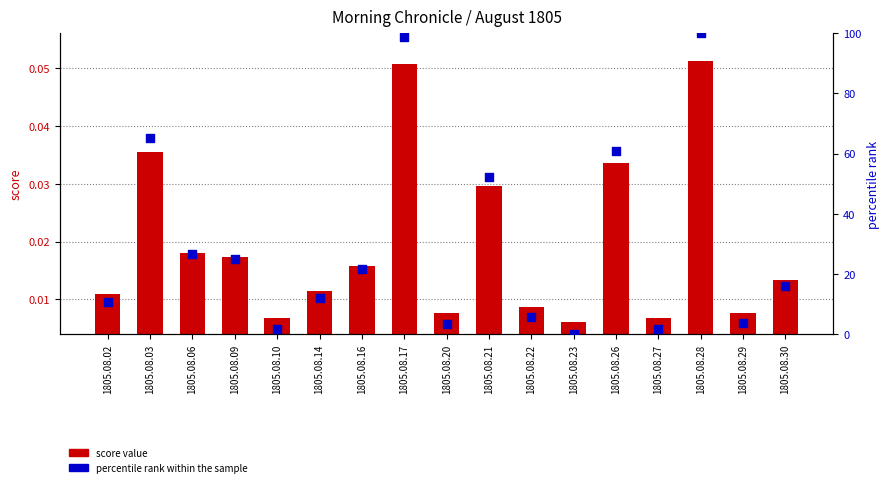

Which series contains the highest Y value?

percentile rank within the sample